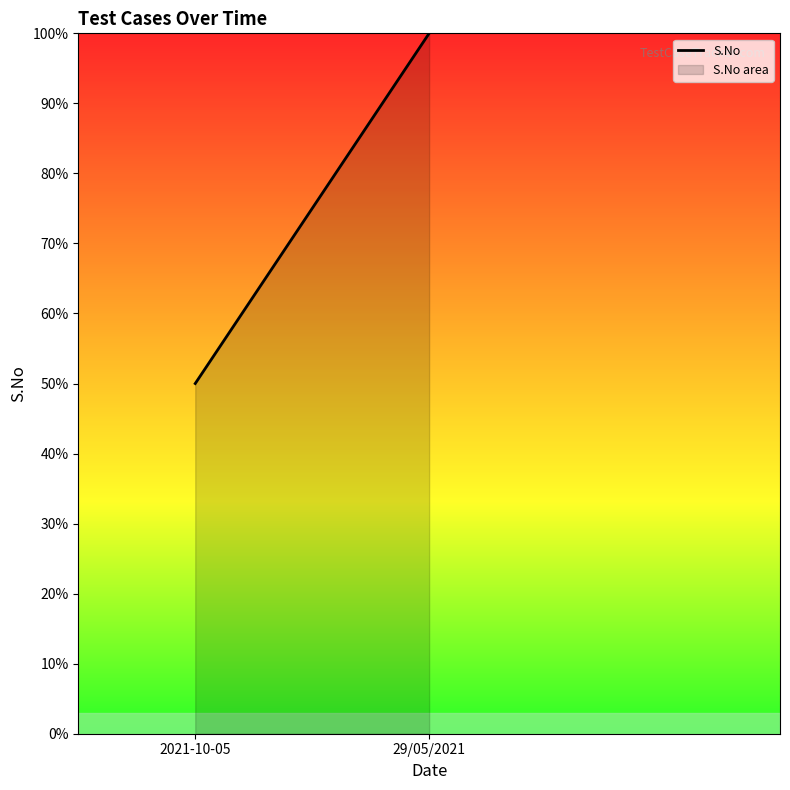

What is the minimum value shown in the chart?

50